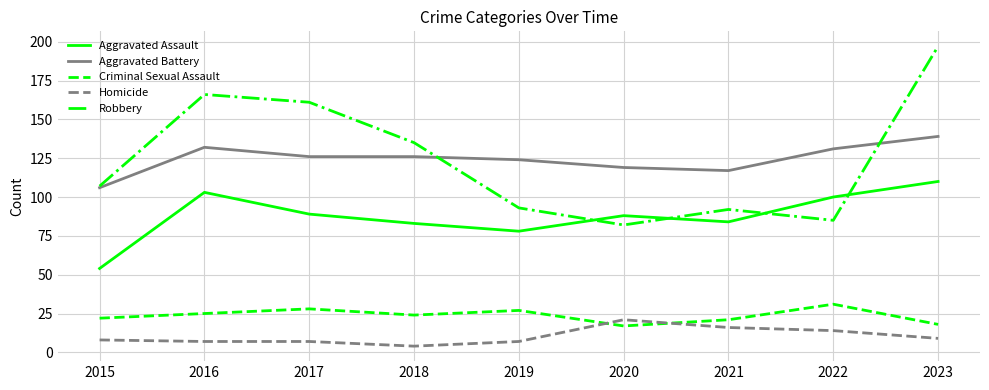

Which series has the widest spread of values?

Robbery